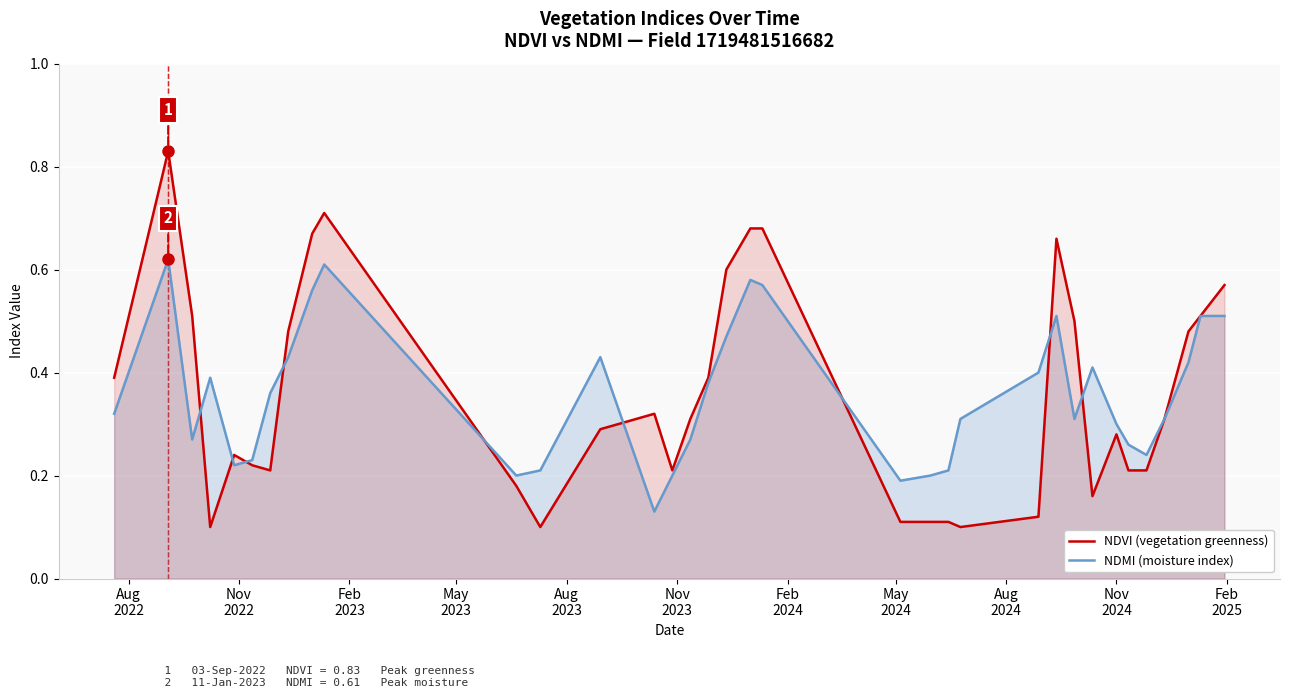

Rank the series by their maximum value, from lowest to highest.

NDMI (moisture index), NDVI (vegetation greenness)